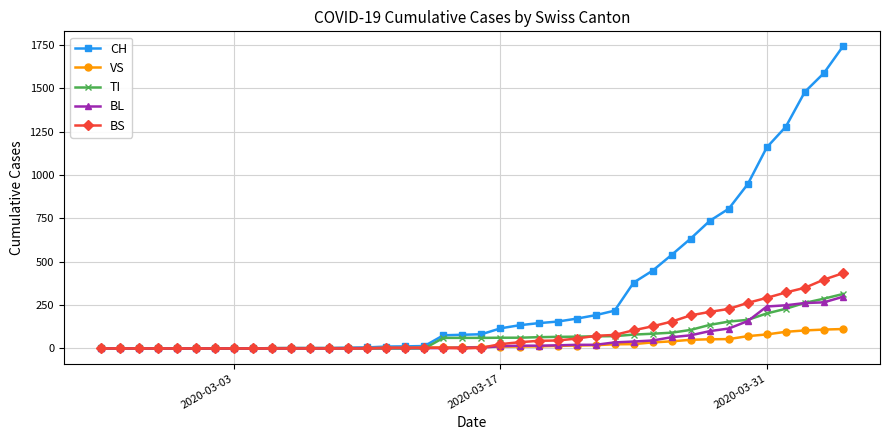

What is the greatest value displayed?

1742